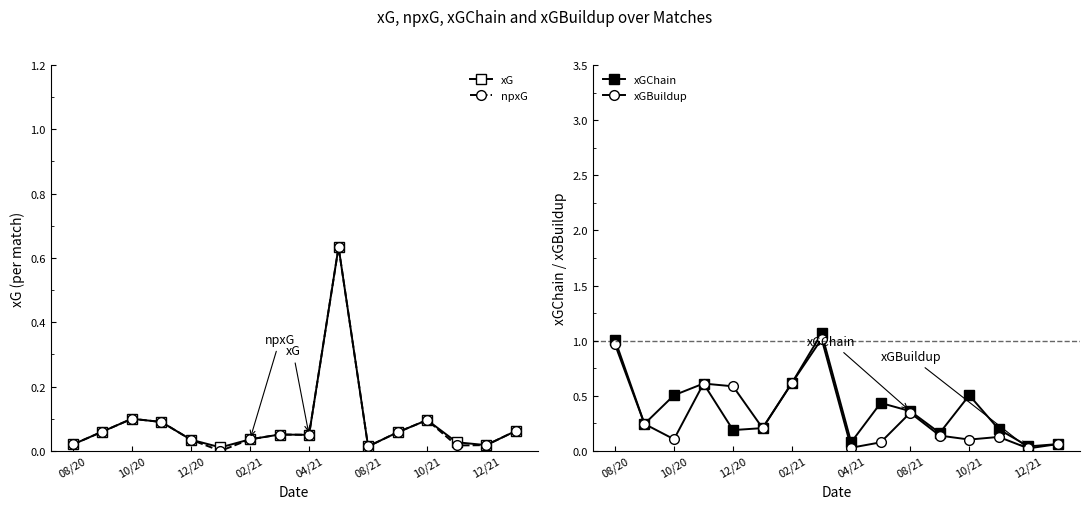

True or false: xGChain has a value of 1.0 at 08/20.

True